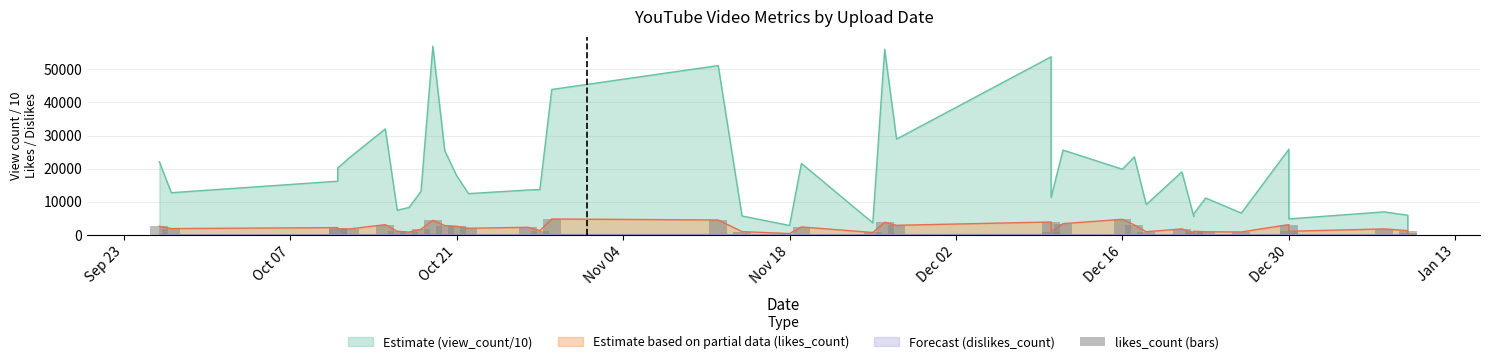

What is the difference between the maximum and minimum values?

4403